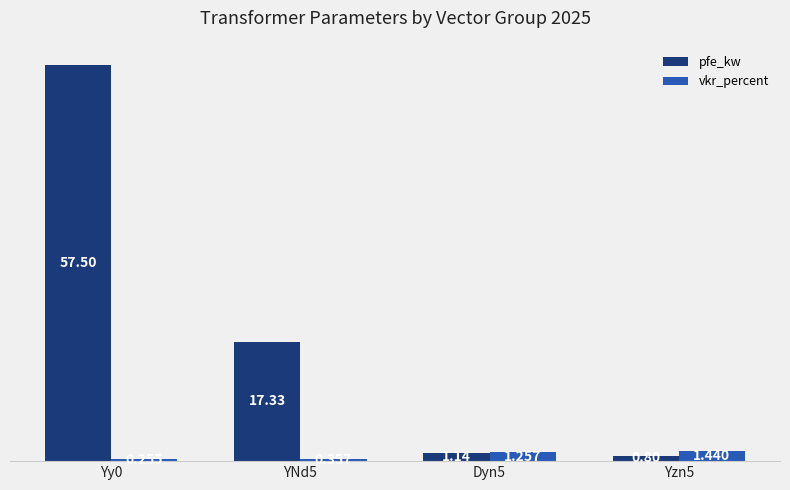

What is the difference between the pfe_kw values at YNd5 and Yy0?

40.2